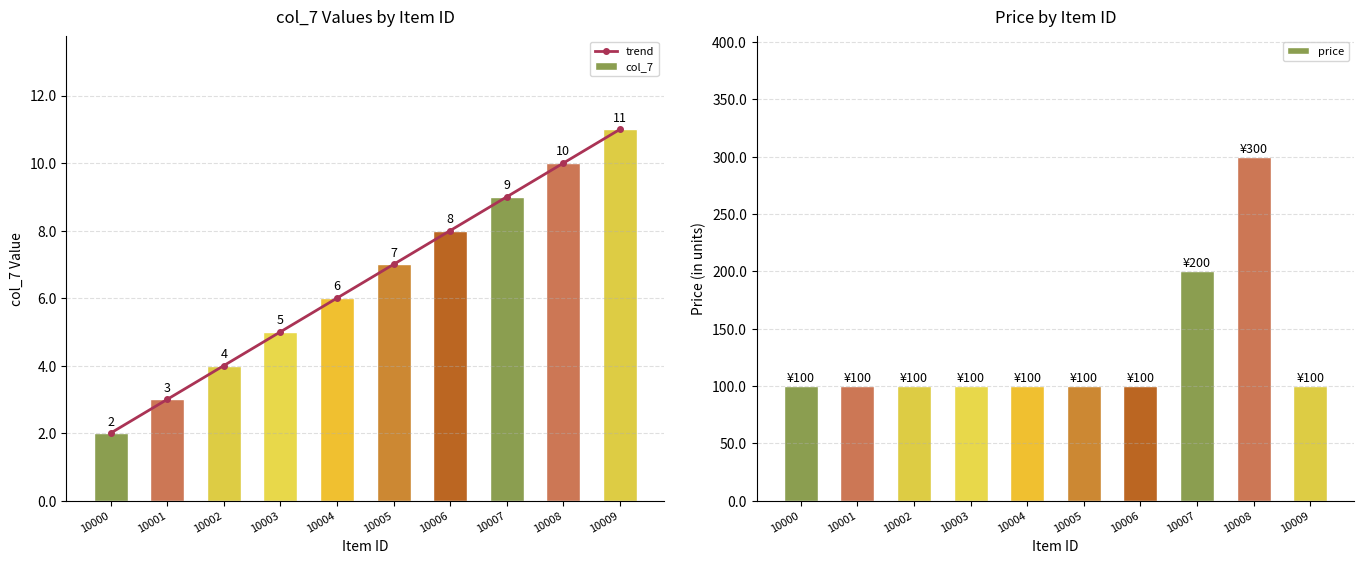

Which series has the largest range (max minus min)?

price